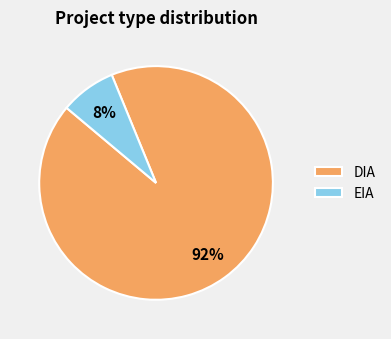

Which has a higher value, EIA or DIA?

DIA